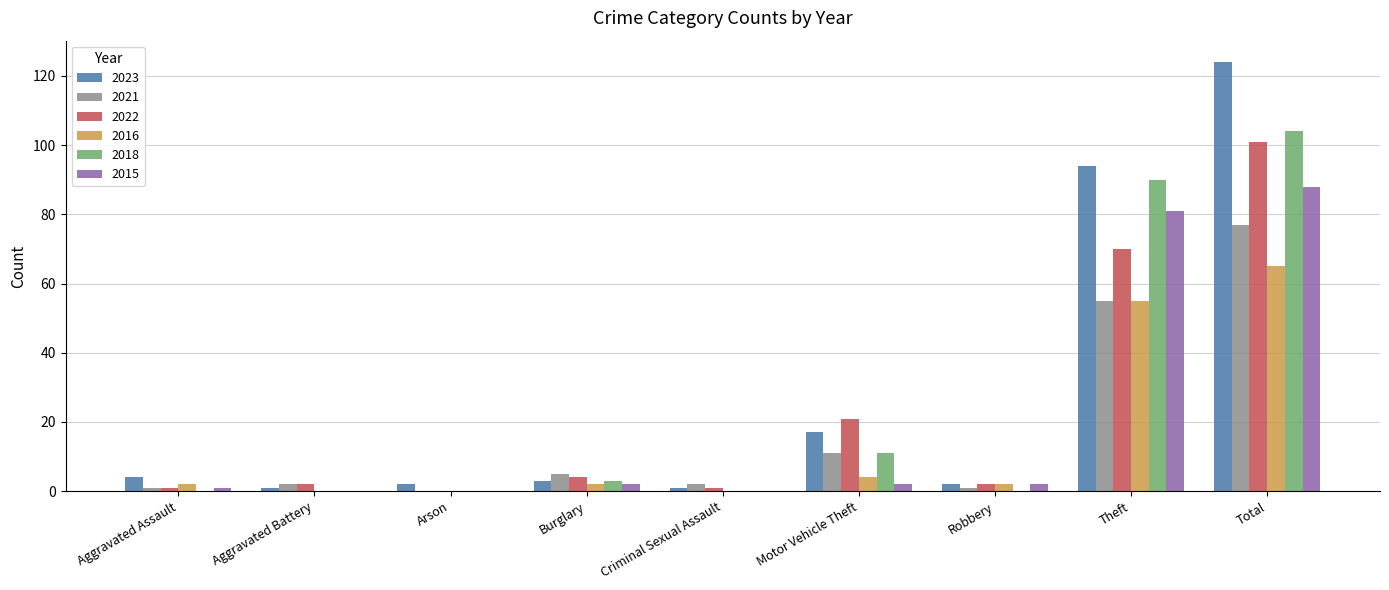

What is the sum of all 2022 values?

202